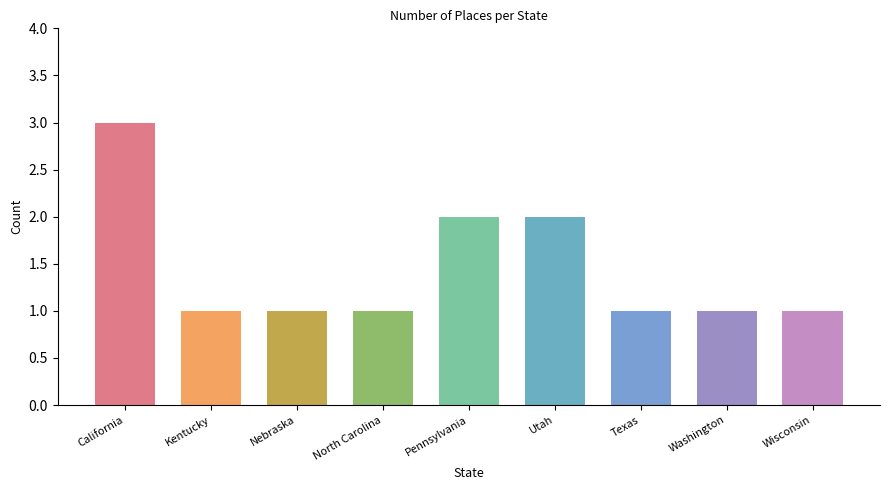

What is the label of the 8th bar from the left?

Washington